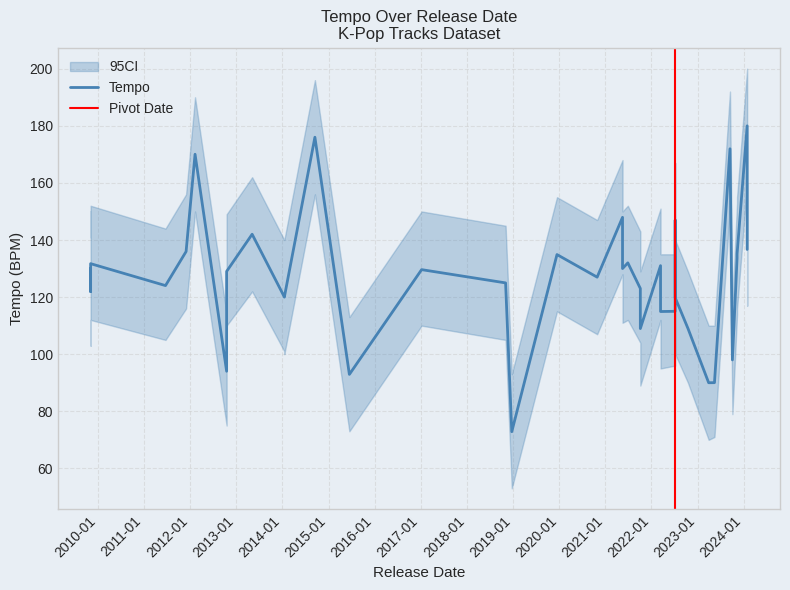

What is the sum of the ci_upper values at 2023-05-15 and 2009-11-04?

262.0